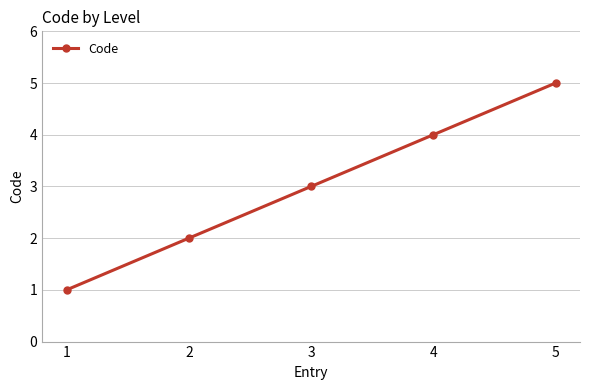

How many lines are shown in the chart?

1